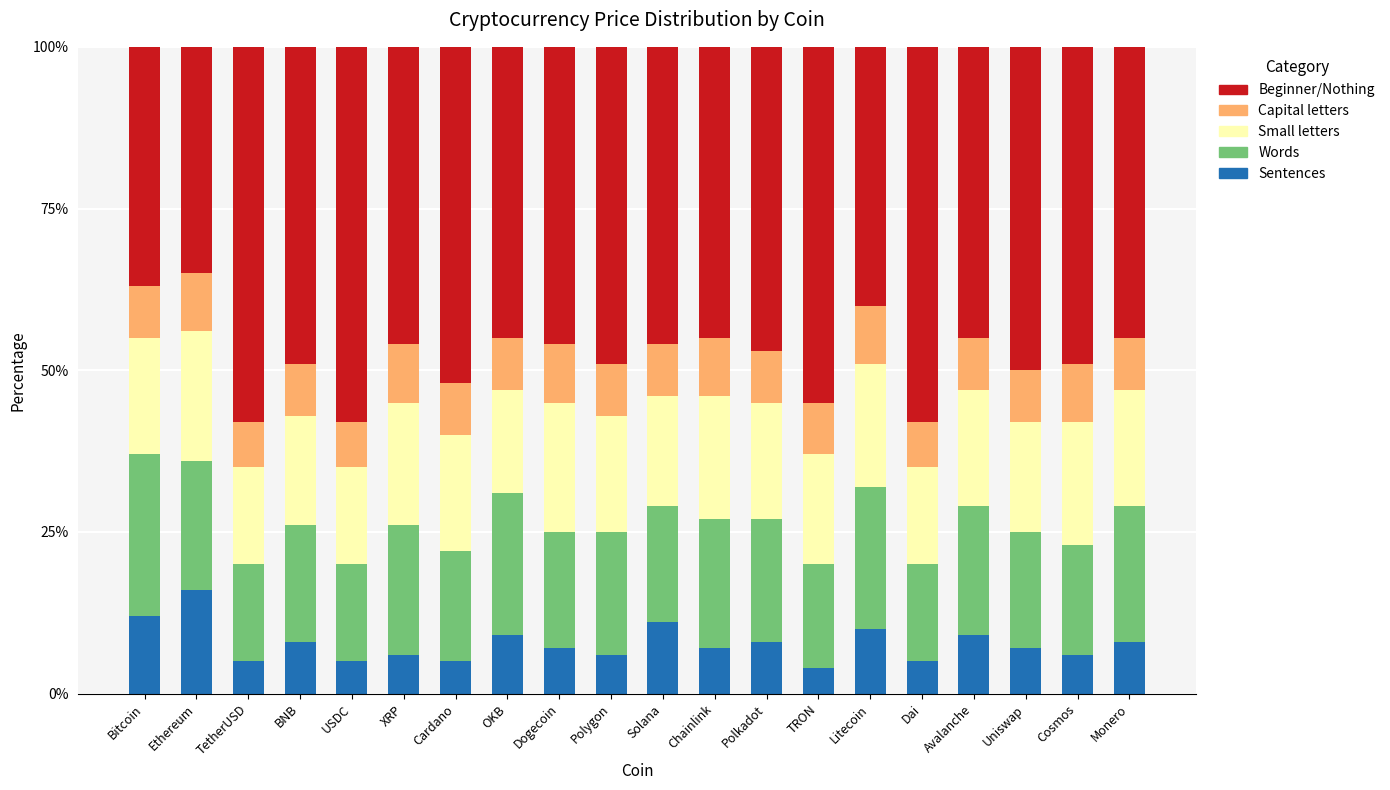

At which label does Sentences reach its peak?

Ethereum